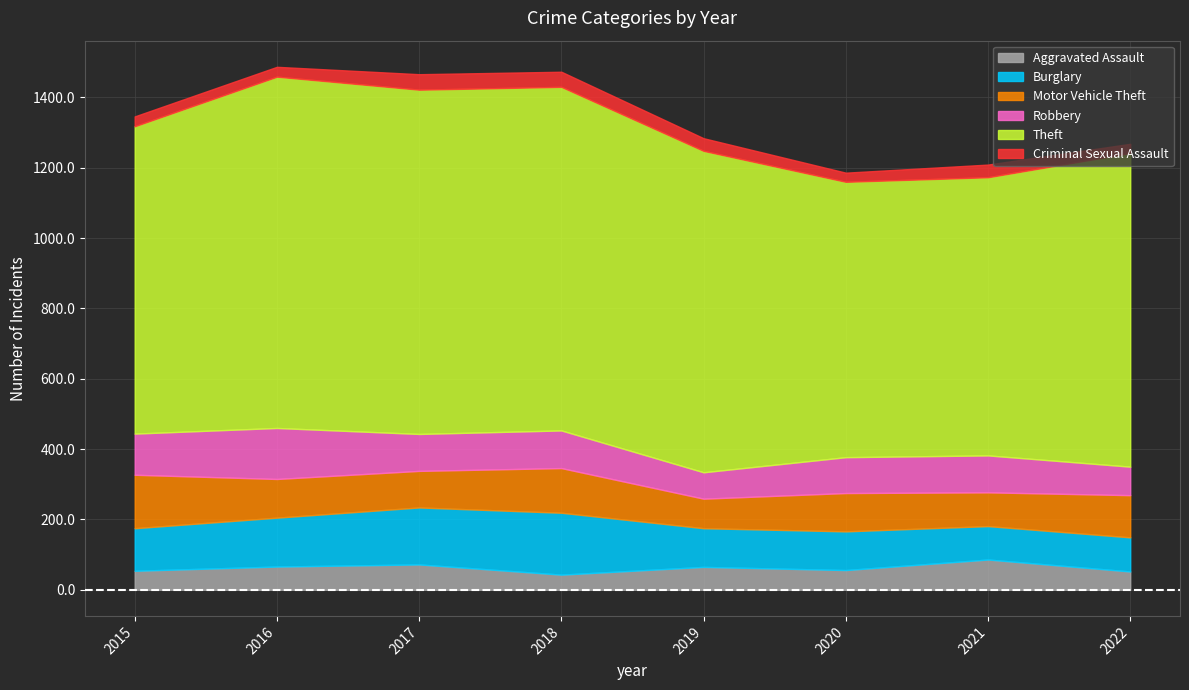

Reading left to right, extract all data points from this chart.

Aggravated Assault: 2015=54	2016=66	2017=72	2018=43	2019=65	2020=56	2021=86	2022=52
Burglary: 2015=121	2016=139	2017=162	2018=176	2019=110	2020=110	2021=95	2022=97
Motor Vehicle Theft: 2015=152	2016=110	2017=104	2018=127	2019=84	2020=109	2021=96	2022=120
Robbery: 2015=117	2016=145	2017=105	2018=107	2019=75	2020=102	2021=105	2022=81
Theft: 2015=874	2016=999	2017=979	2018=977	2019=914	2020=783	2021=791	2022=892
Criminal Sexual Assault: 2015=28	2016=28	2017=44	2018=43	2019=36	2020=26	2021=36	2022=26